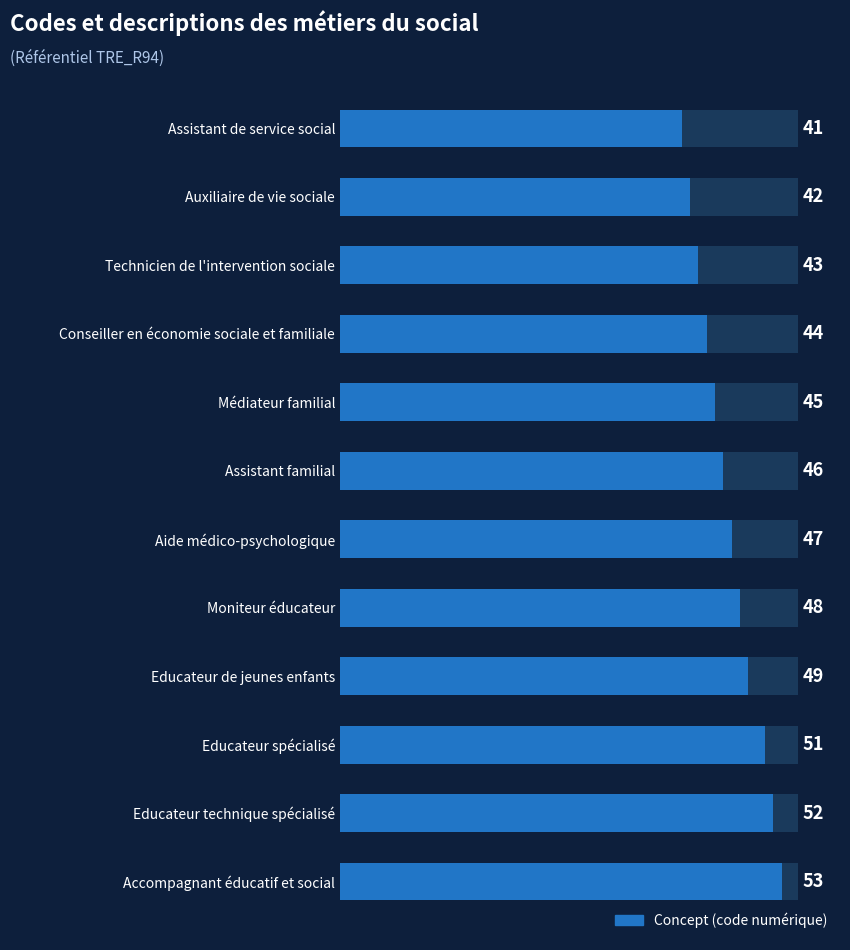

Are the bars horizontal?

Yes